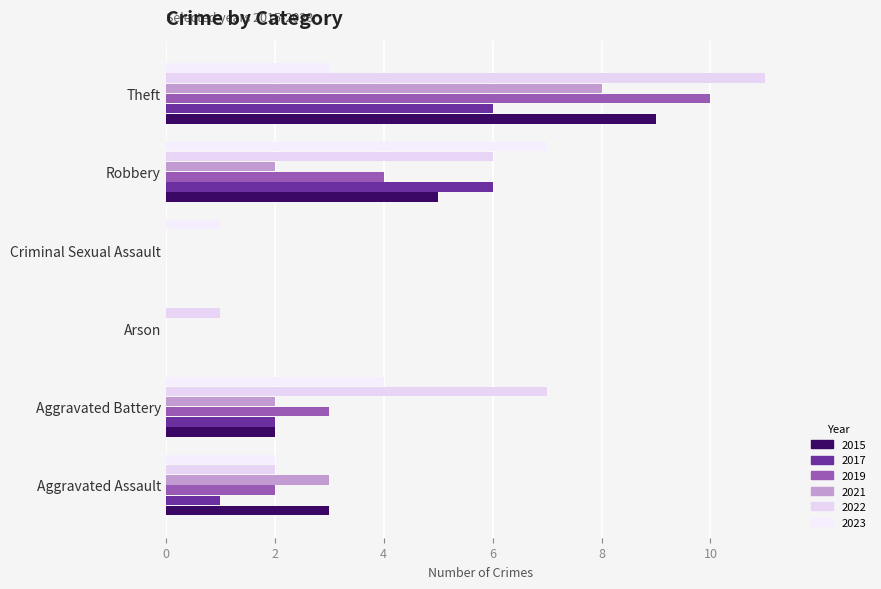

What is the label of the 1st bar from the left?

Aggravated Assault